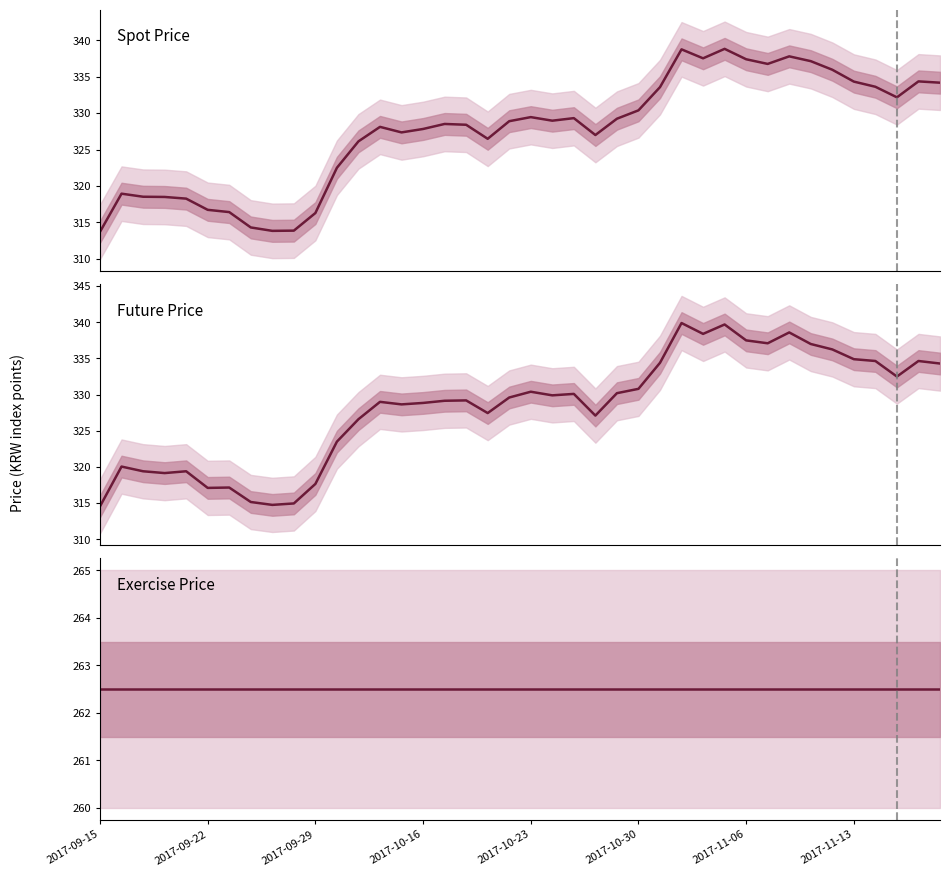

How many data points in FUTURE are above 329?

22